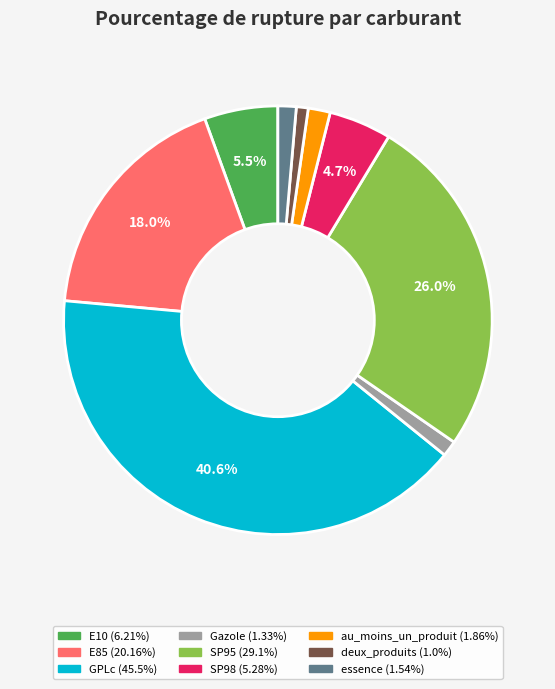

How many segments does this pie chart have?

9